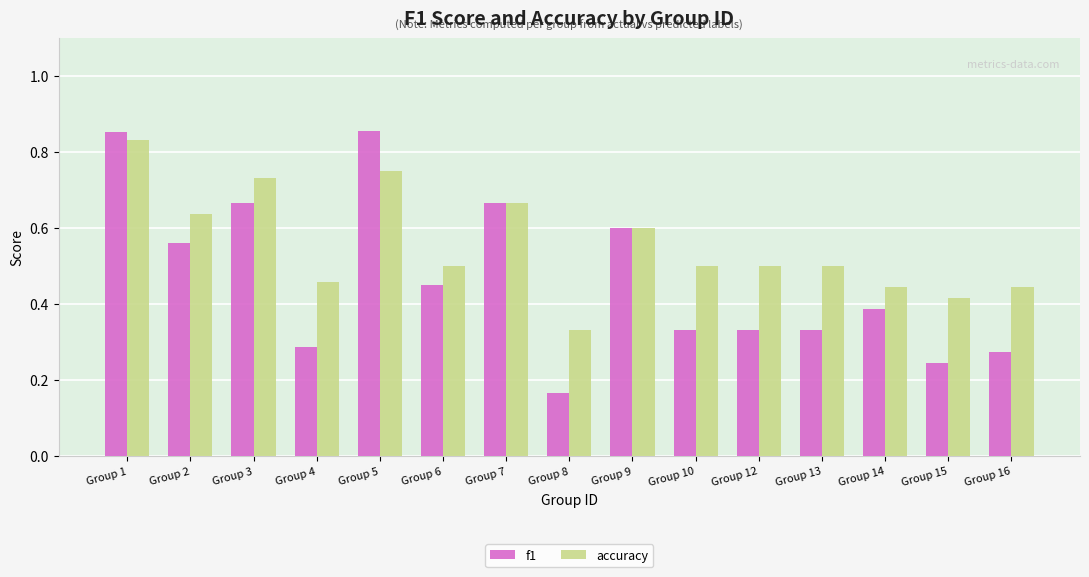

Rank the series by their maximum value, from lowest to highest.

accuracy, f1